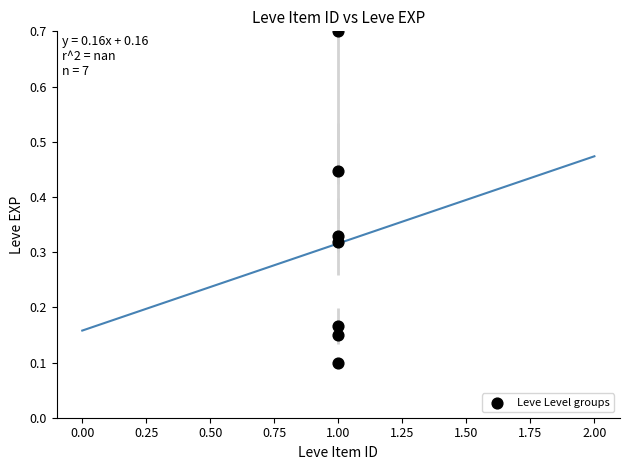

What is the range of Y values (max minus min)?

0.6